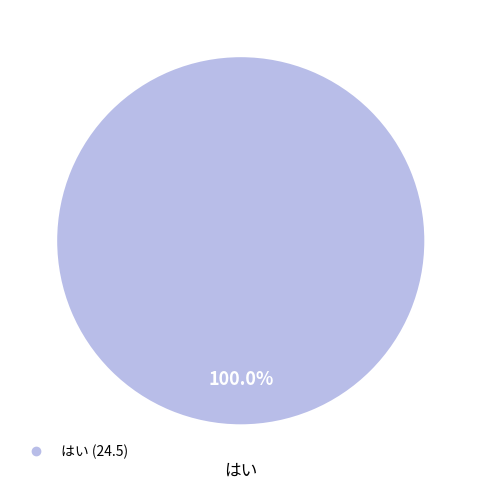

Count the number of slices in the pie.

1